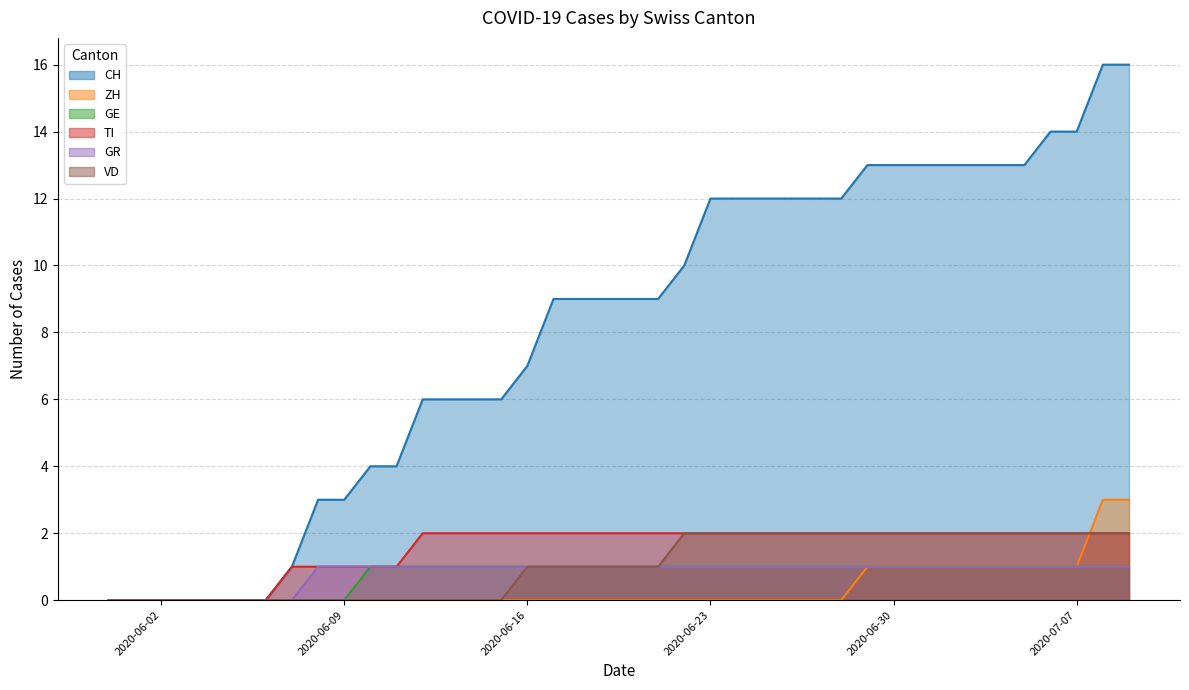

Which series has the widest spread of values?

CH